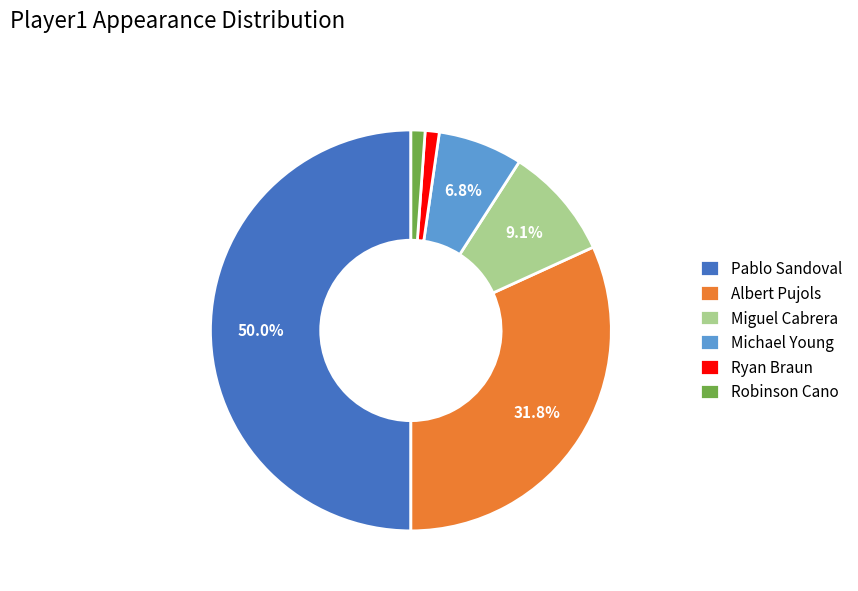

What is the majority slice?

Pablo Sandoval